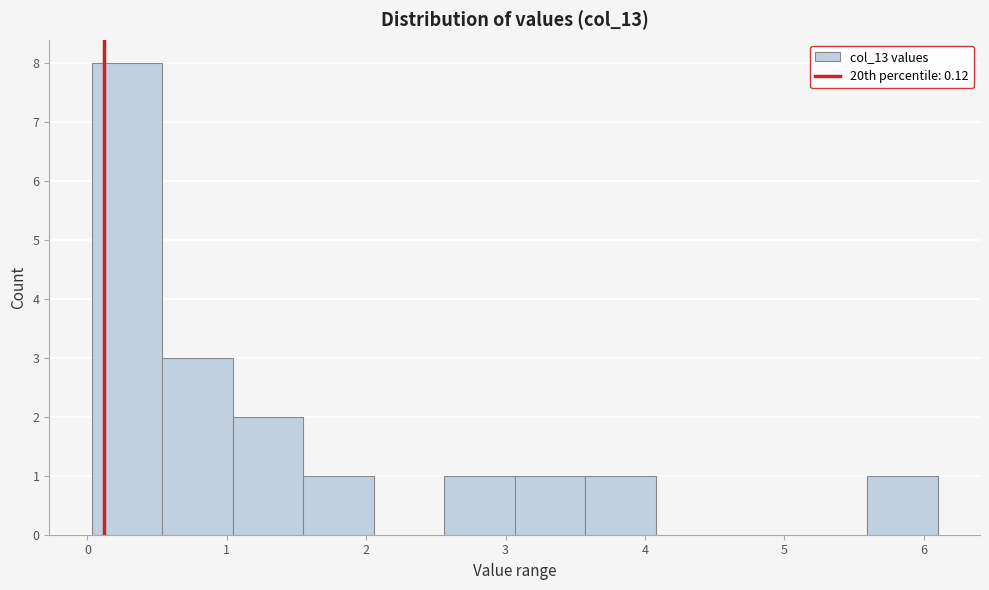

Reading left to right, transcribe this chart: for each bar, give the range it covers on the x-axis and its height. Neither the bar edges nor the heights are printed on the chart, so give them approximately, as read against the axes.

0.0 to 0.5: 8
0.5 to 1.0: 3
1.0 to 1.5: 2
1.5 to 2.1: 1
2.1 to 2.6: 0
2.6 to 3.1: 1
3.1 to 3.6: 1
3.6 to 4.1: 1
4.1 to 4.6: 0
4.6 to 5.1: 0
5.1 to 5.6: 0
5.6 to 6.1: 1